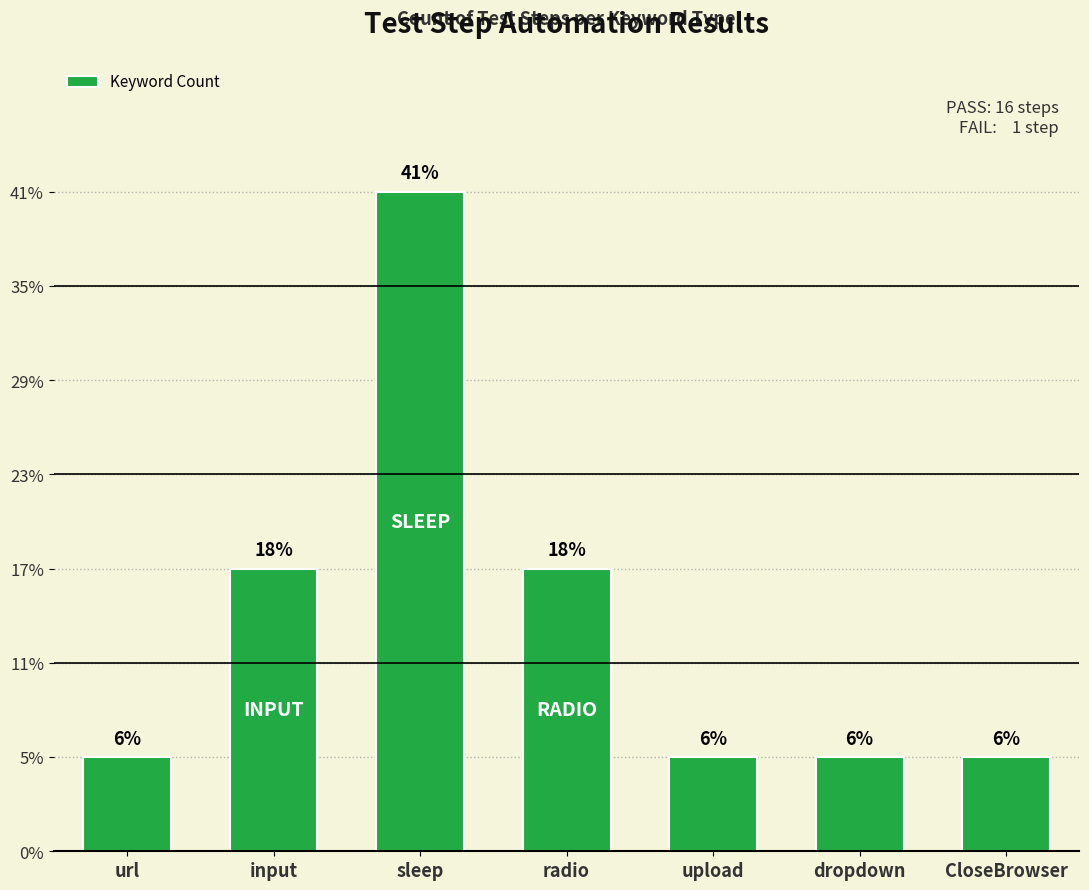

Are the bars horizontal?

No